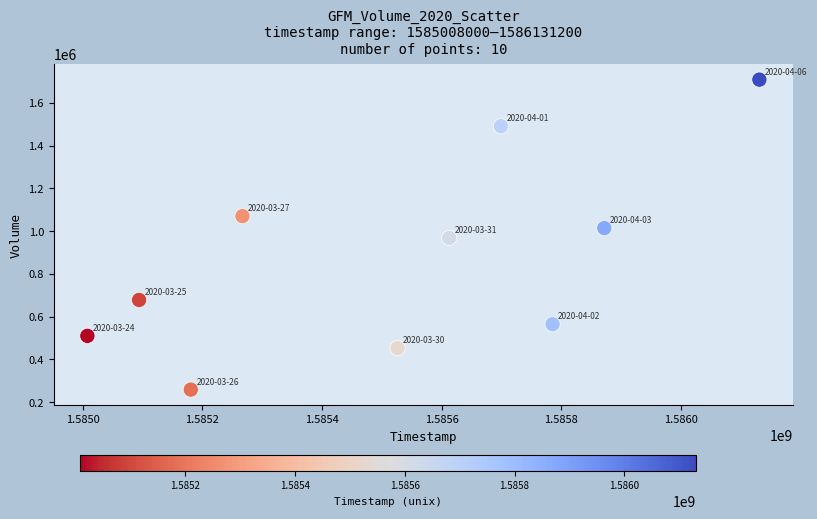

What is the average X value?

1585517760